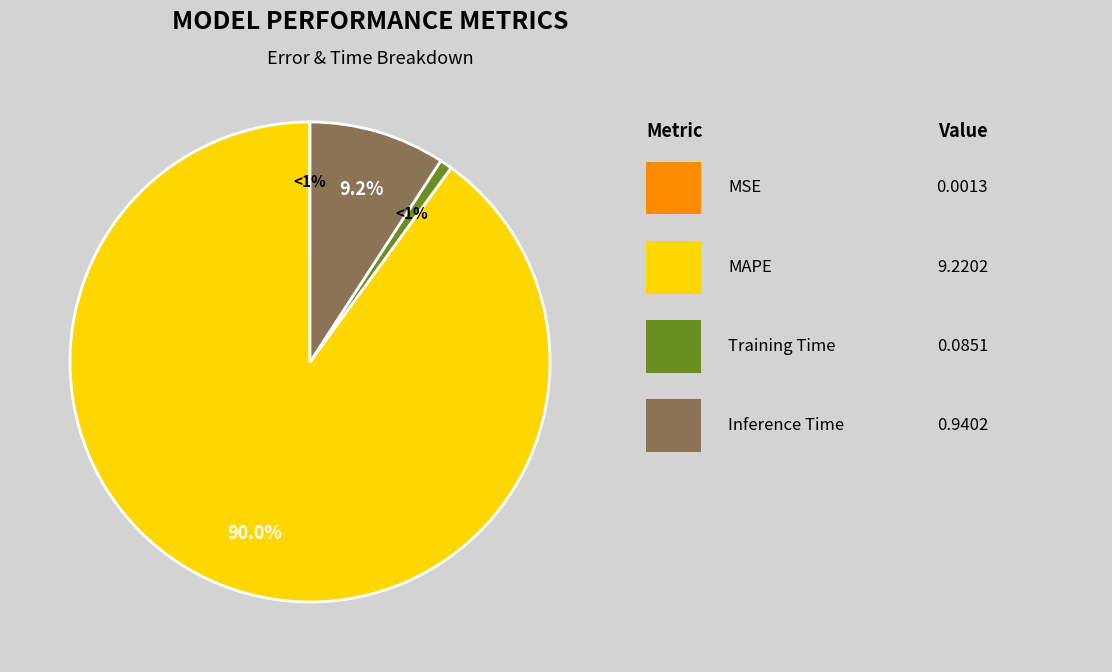

Is it true that MAPE is 78% of the pie?

False